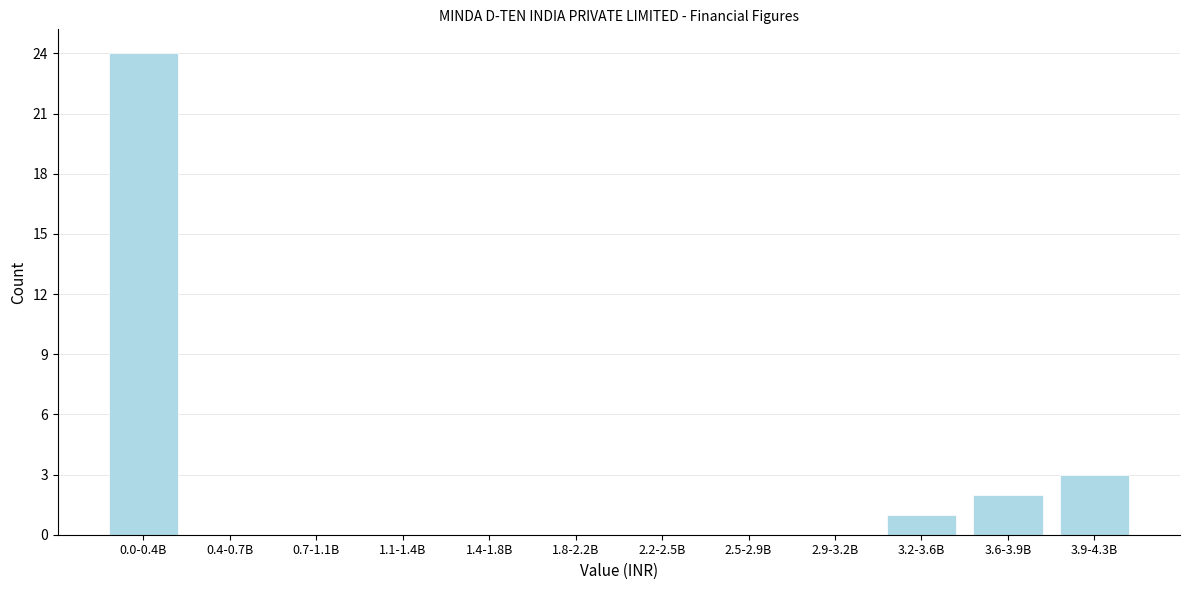

Reading right to left, transcribe all the data shown in this chart.

3.9-4.3B=3	3.6-3.9B=2	3.2-3.6B=1	2.9-3.2B=0	2.5-2.9B=0	2.2-2.5B=0	1.8-2.2B=0	1.4-1.8B=0	1.1-1.4B=0	0.7-1.1B=0	0.4-0.7B=0	0.0-0.4B=24